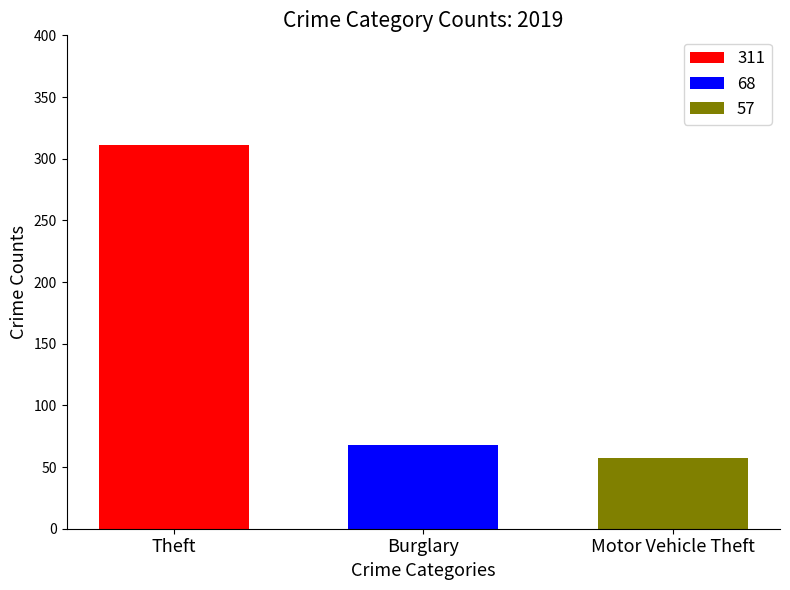

The 311 series shows 311 at Burglary. True or false?

True